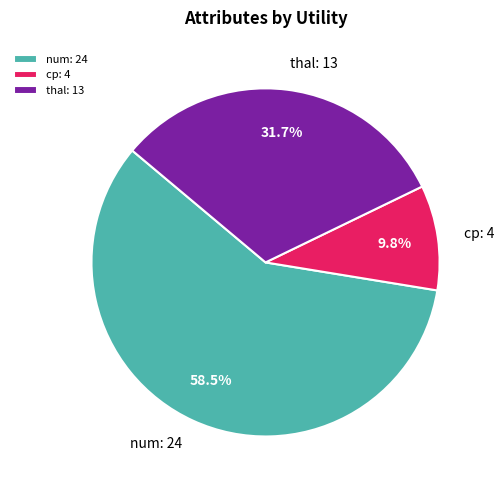

Is there any slice that represents more than half of the pie?

Yes